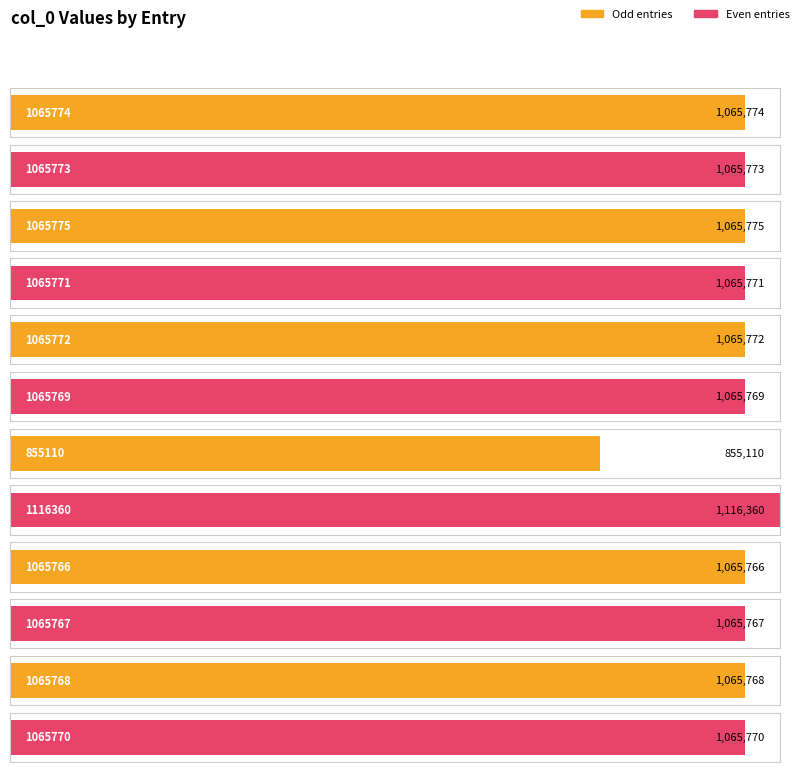

Approximately how many times larger is the value at 1065767 compared to 1065768?

1.0